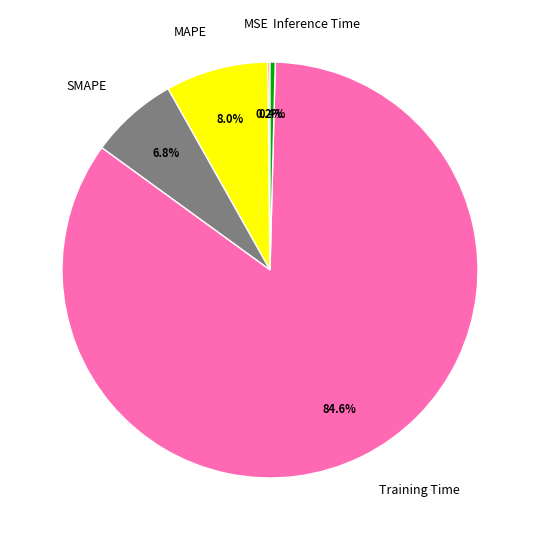

What percentage is NOT represented by SMAPE?

93.2%